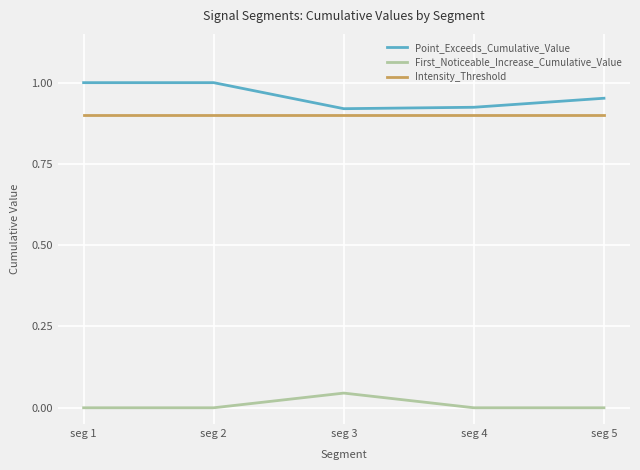

What is the total value across all series at seg 5?

1.9